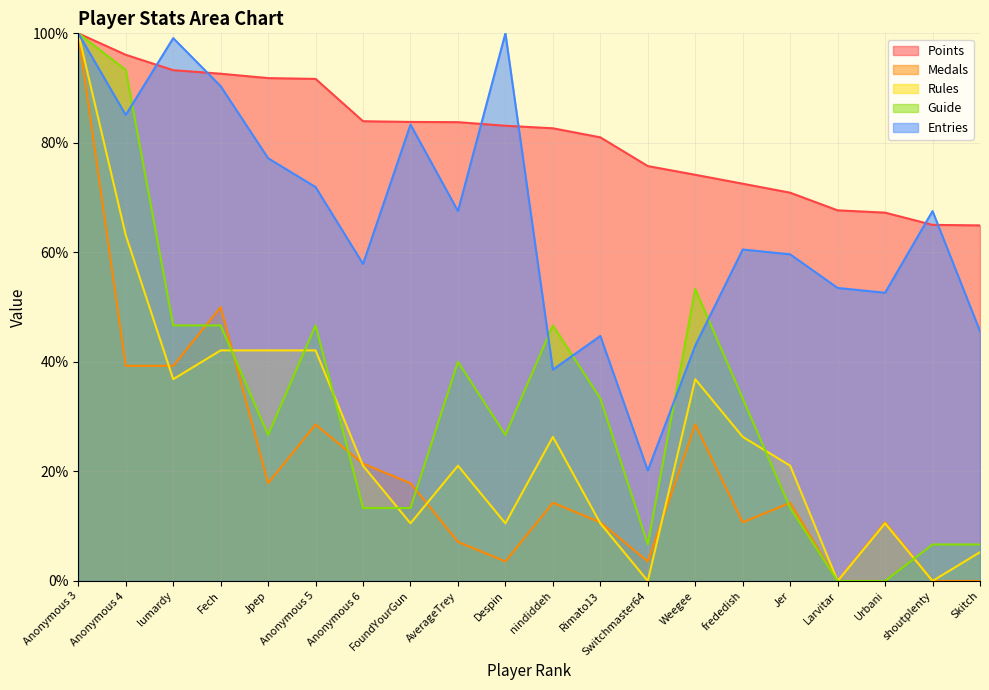

Where is the first local maximum for Medals?

Fech